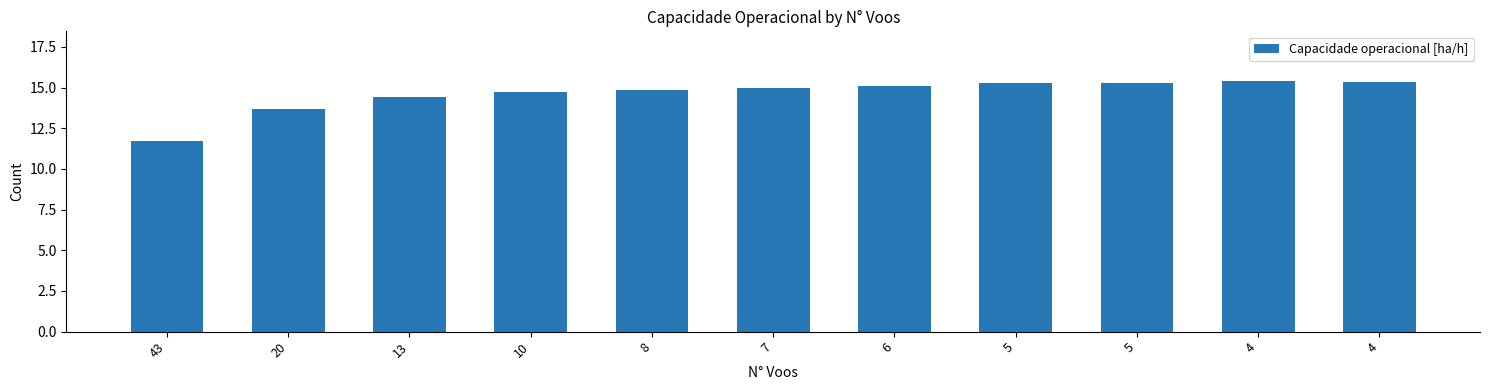

How many bars are there in total?

11